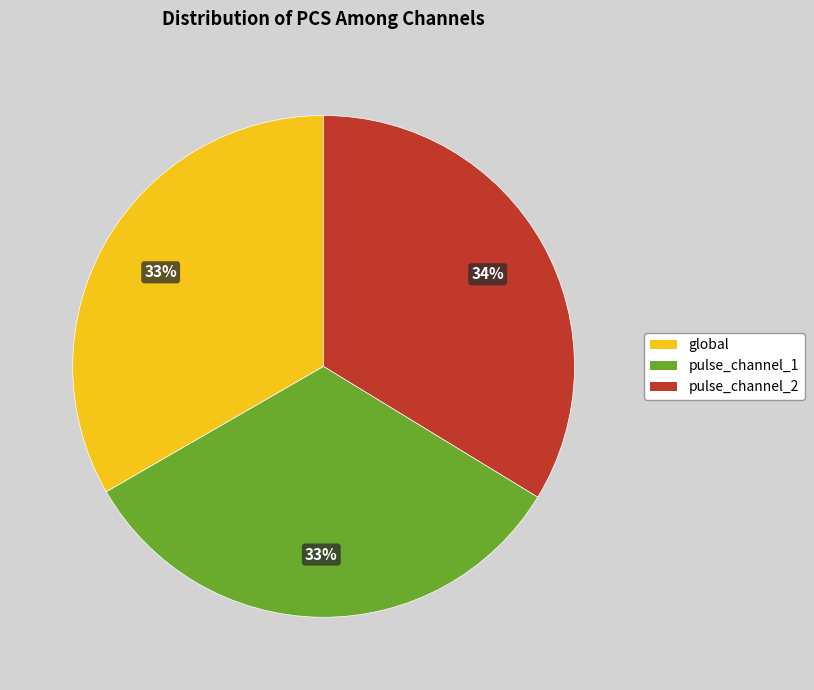

Is there a majority slice in this chart?

No